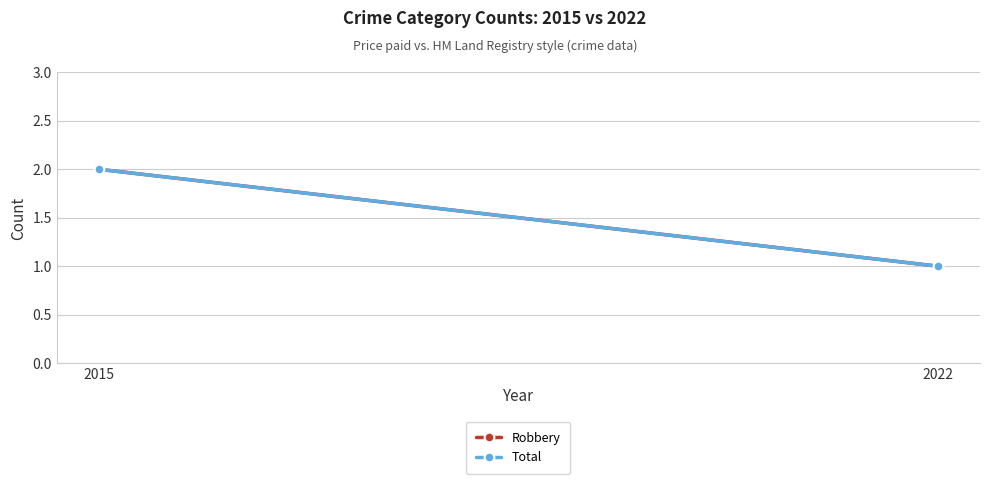

What is the difference between the Robbery values at 2015 and 2022?

1